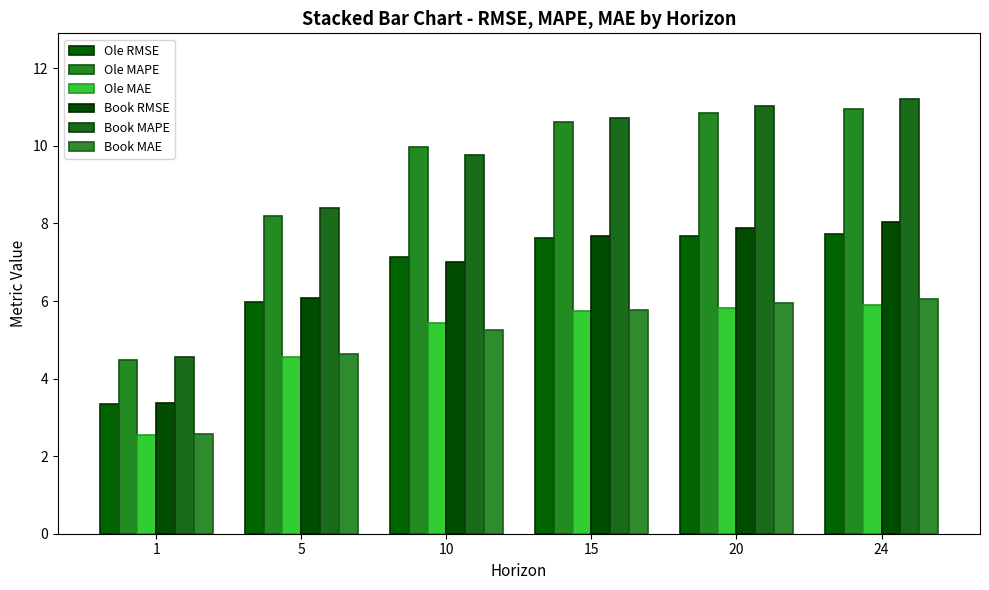

Reading left to right, what are all the values shown in this chart?

Ole RMSE: 3.3	6.0	7.1	7.6	7.7	7.7
Ole MAPE: 4.5	8.2	10.0	10.6	10.8	10.9
Ole MAE: 2.6	4.6	5.4	5.7	5.8	5.9
Book RMSE: 3.4	6.1	7.0	7.7	7.9	8.0
Book MAPE: 4.5	8.4	9.8	10.7	11.0	11.2
Book MAE: 2.6	4.6	5.3	5.8	5.9	6.1